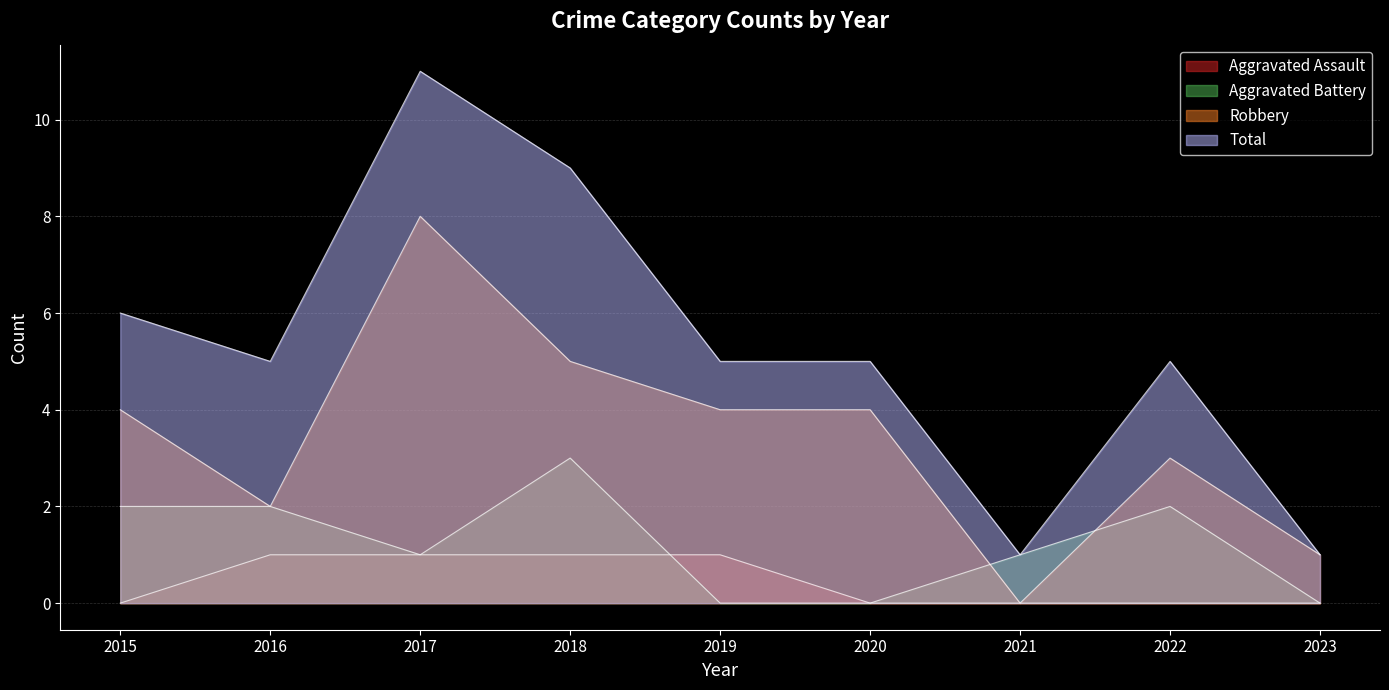

What is the difference between the maximum and minimum values in the Robbery series?

8